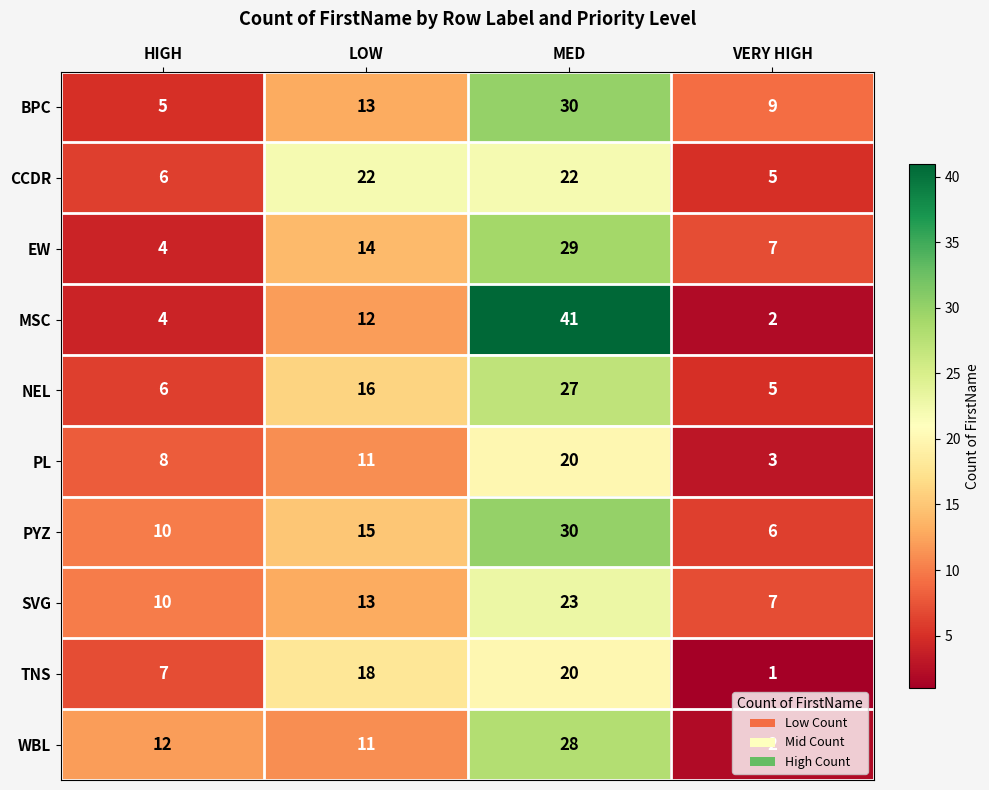

Read the CCDR value at MED, to the nearest 10.

20